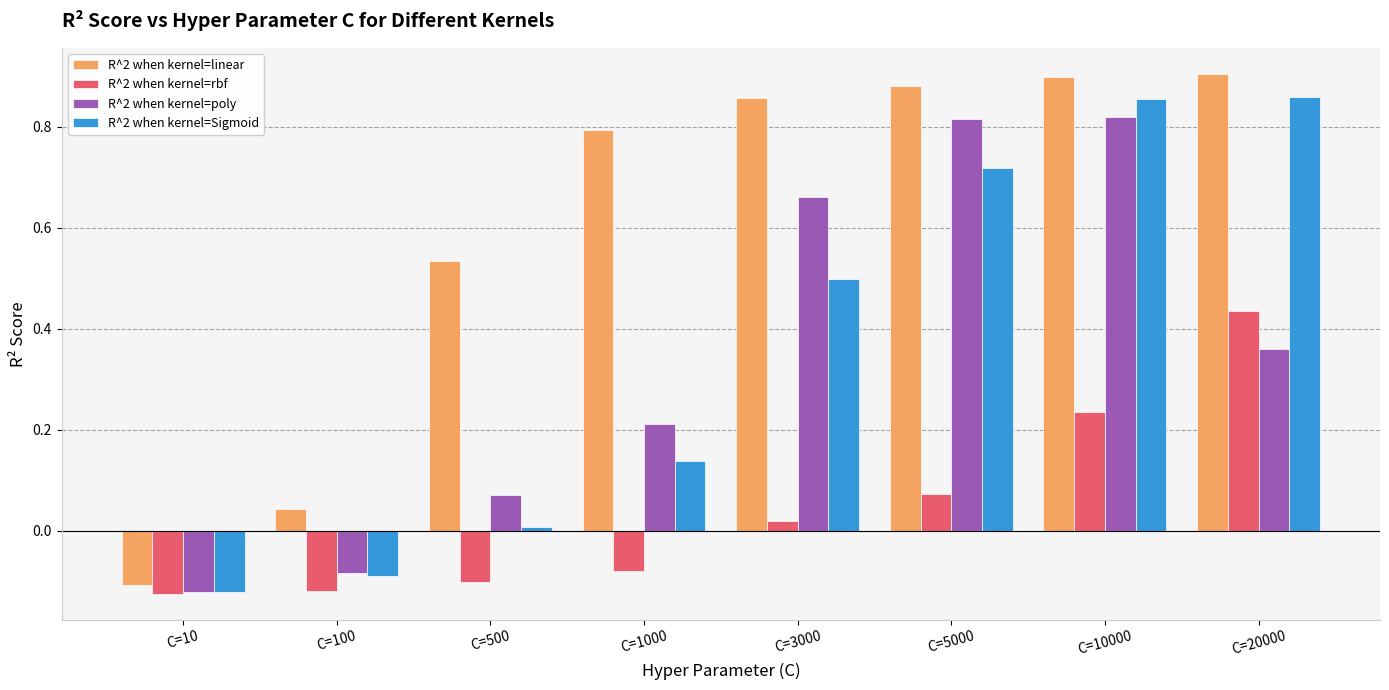

Between C=500 and C=3000, which series saw the biggest shift?

R^2 when kernel=poly